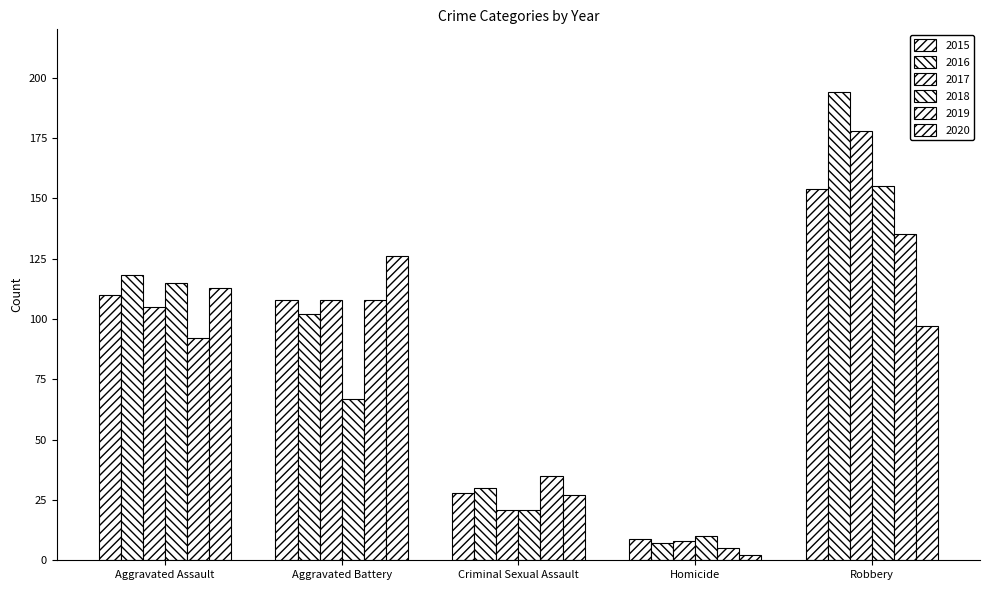

What is the average value of the 2015 series?

82